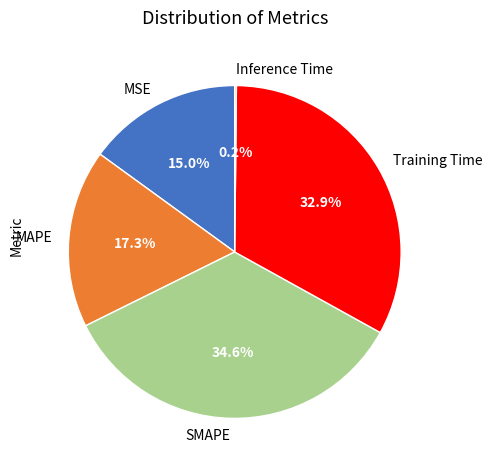

To the nearest percent, what is the difference between the Training Time and SMAPE slice percentages?

2%